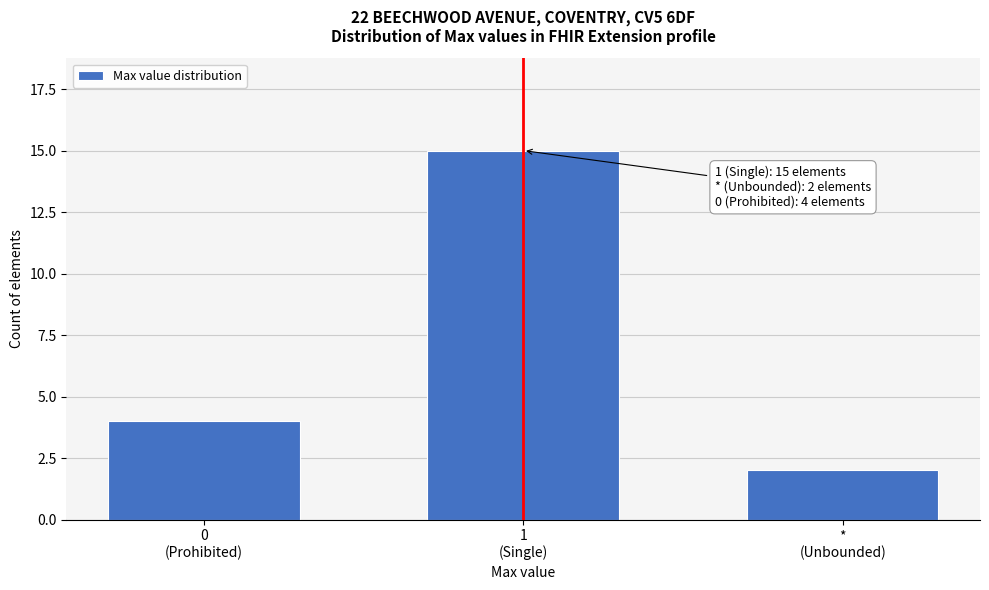

Reading right to left, extract all data points from this chart.

2	15	4